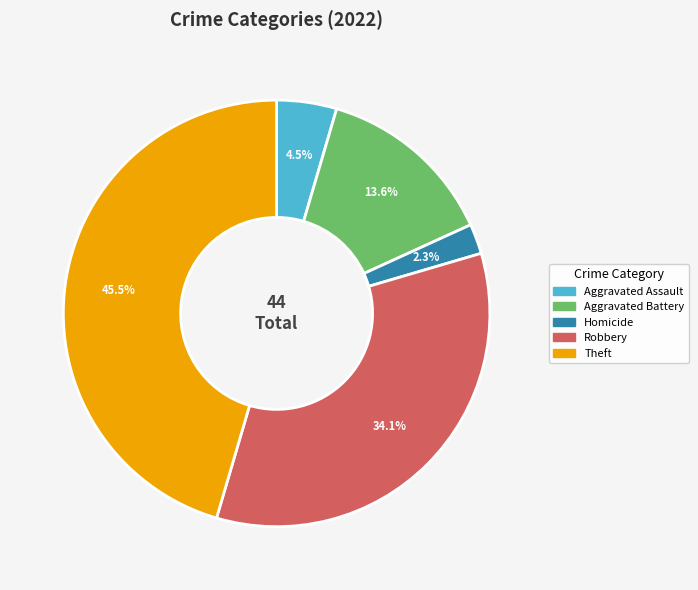

Does any single category account for the majority?

No